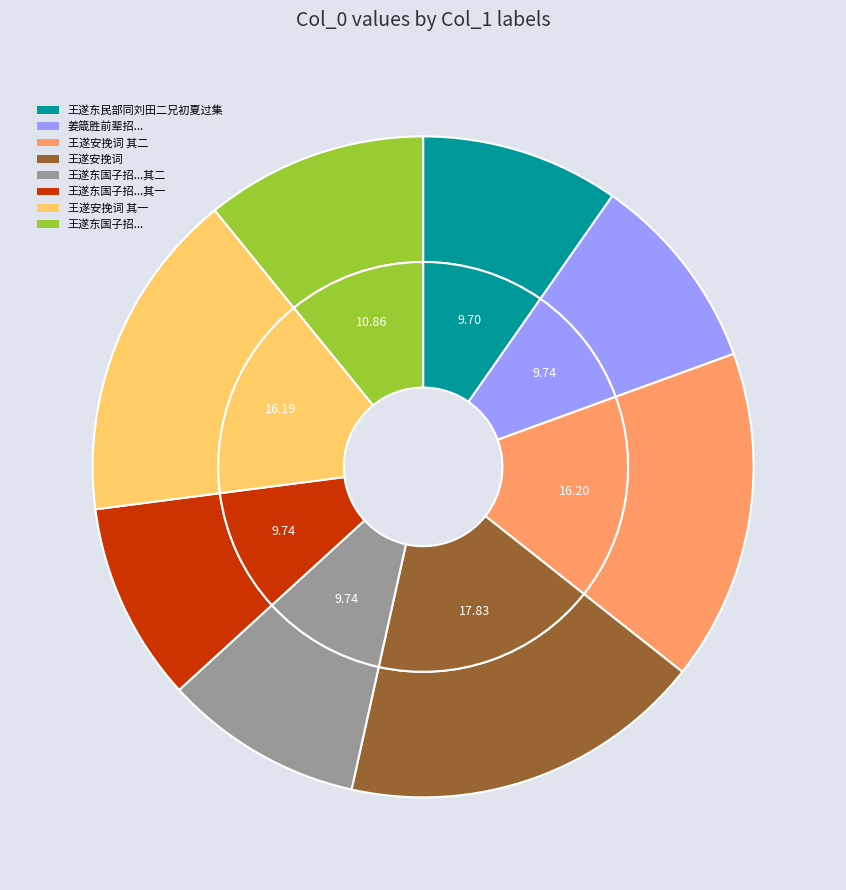

How many segments does this pie chart have?

8